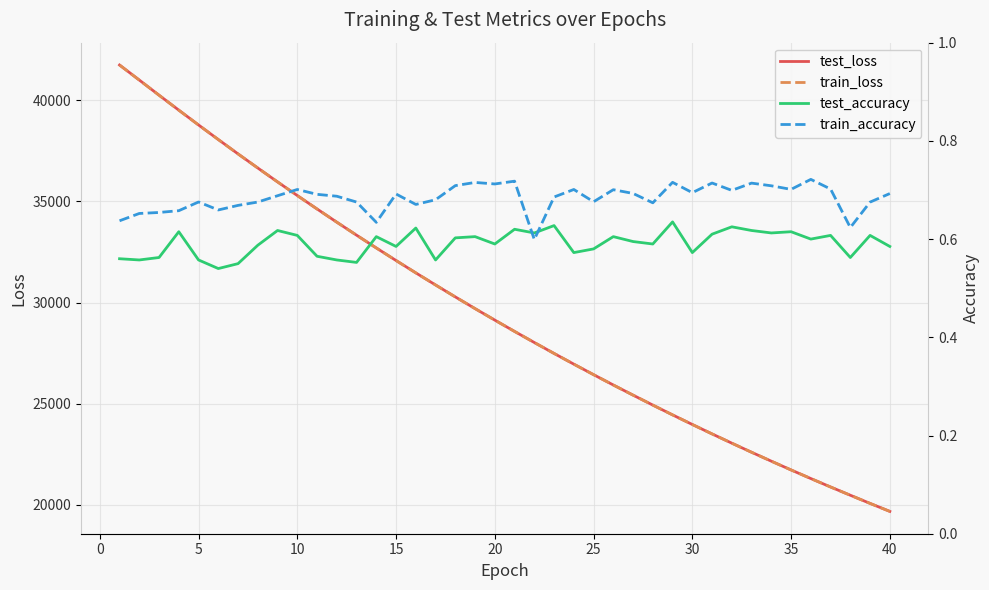

What is the highest value of the train_loss series?

41729.6